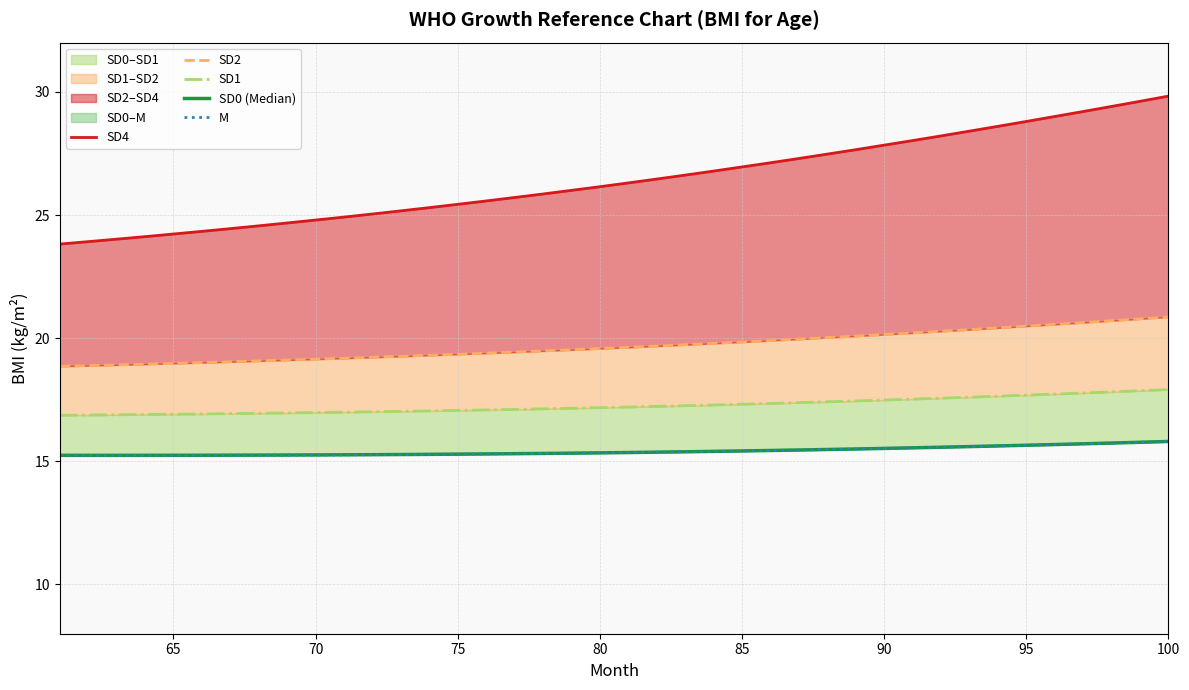

What is the average value of the SD4 series?

26.4